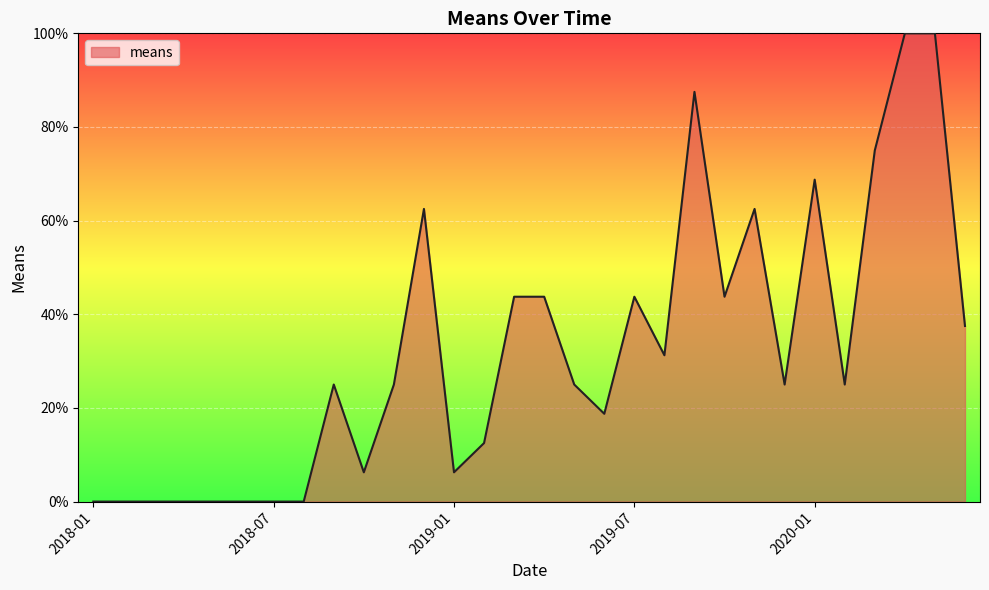

What is the maximum value shown in the chart?

100.0